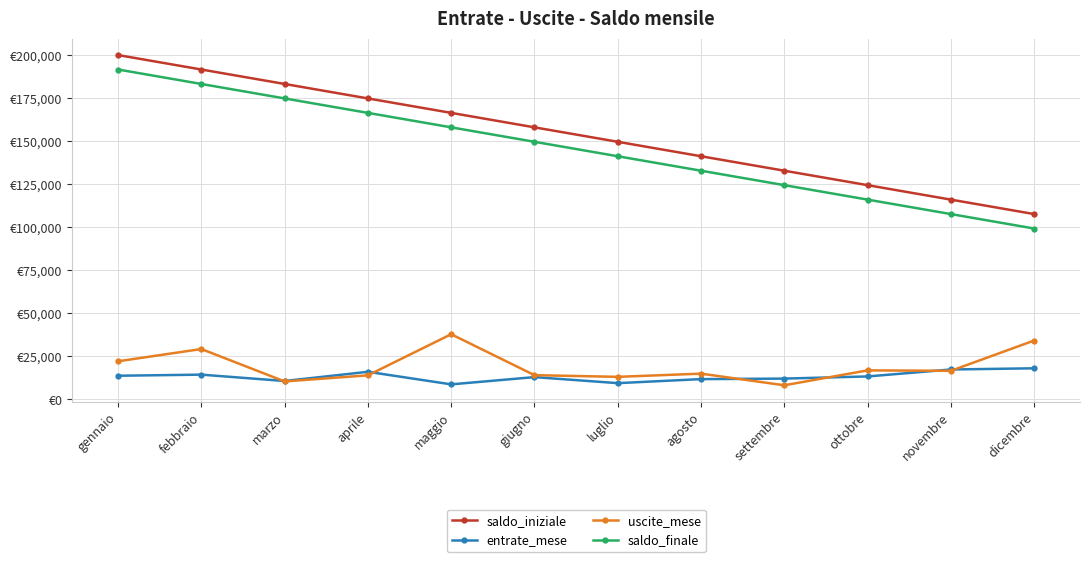

True or false: saldo_iniziale and entrate_mese cross at least once.

False